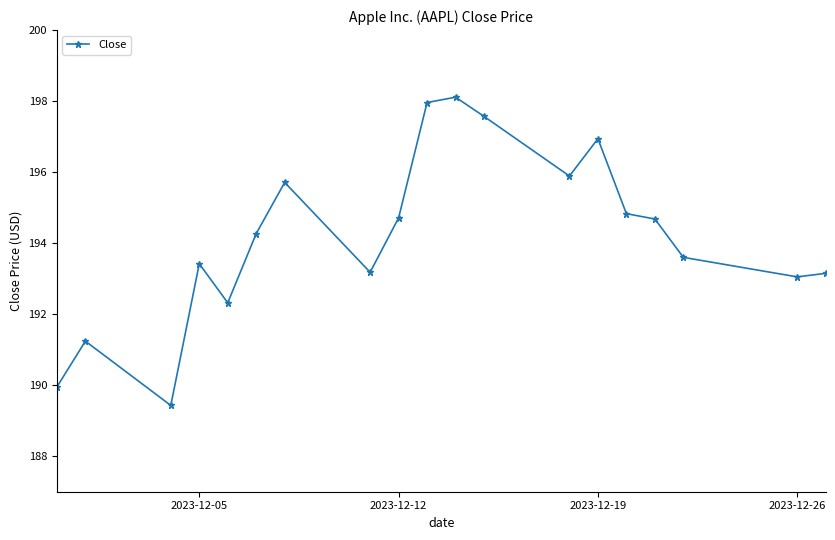

True or false: there are more than 0 points higher than both neighbors.

True